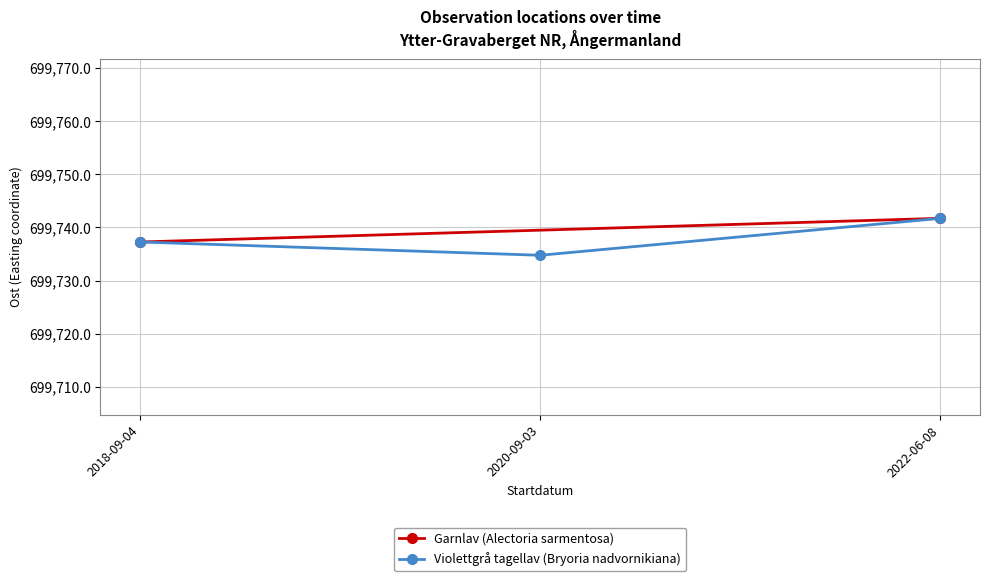

Count the number of values greater than 699737.

2